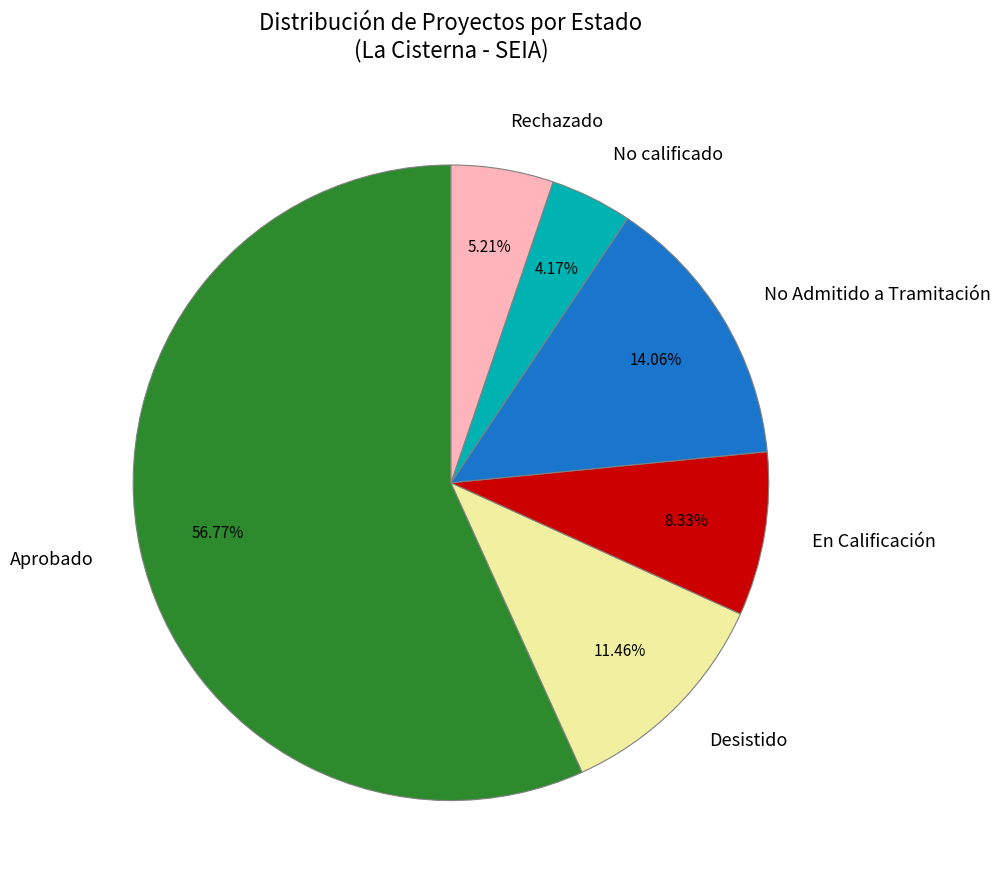

How many slices are in this pie chart?

6